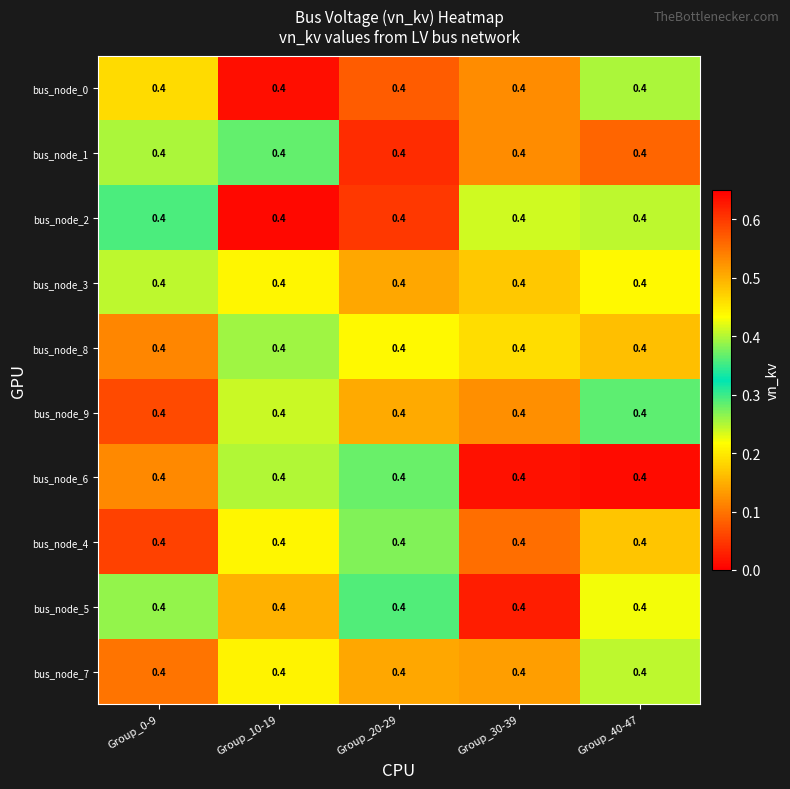

What value does the bus_node_0 series have at Group_20-29?

0.6